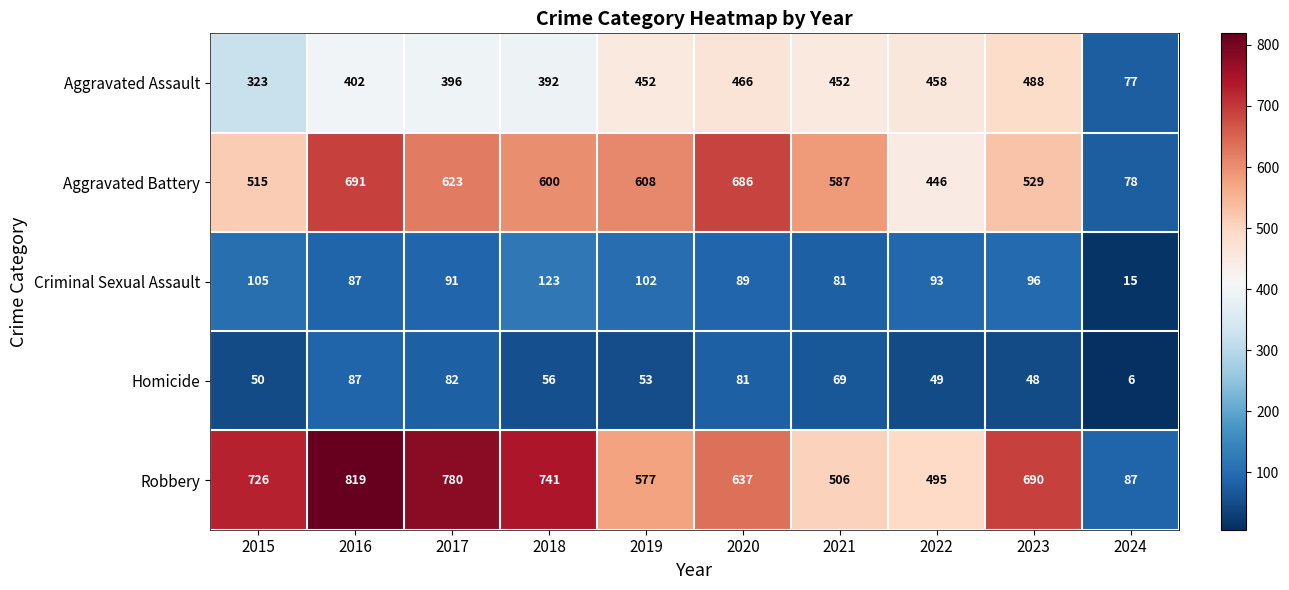

Where is Aggravated Assault nearest to the value 282?

2015